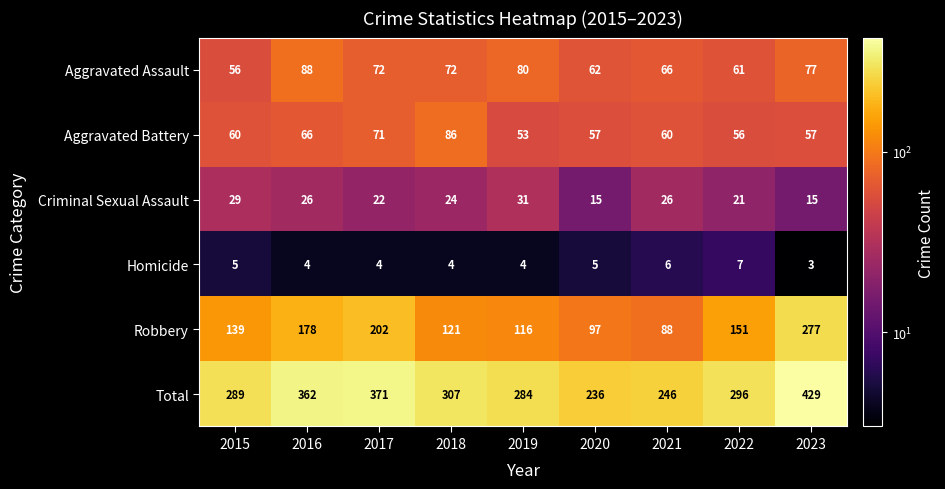

True or false: Homicide has a value of 6 at 2021.

True